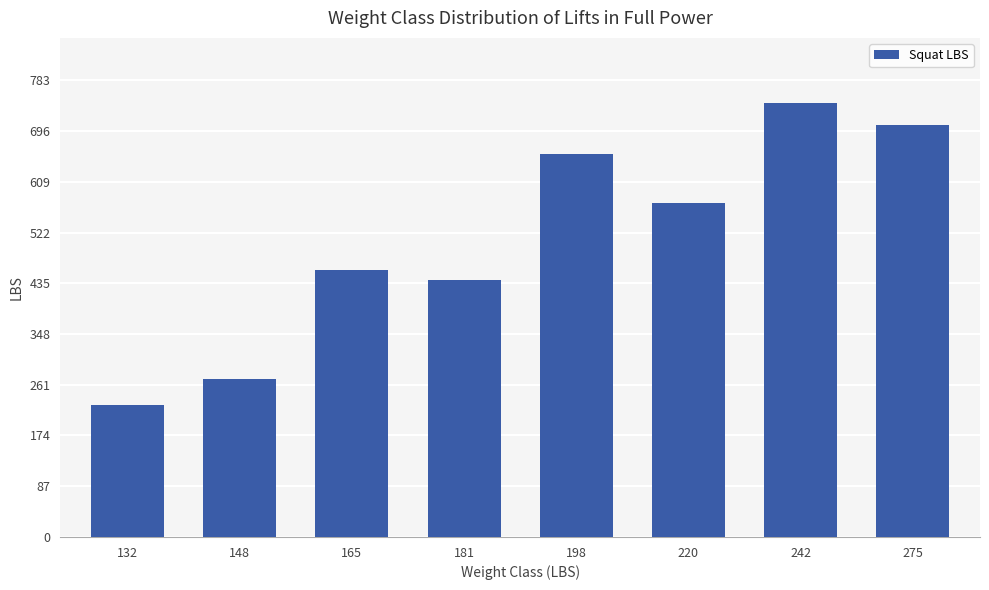

The chart shows a value of 705.5 at 275. True or false?

True